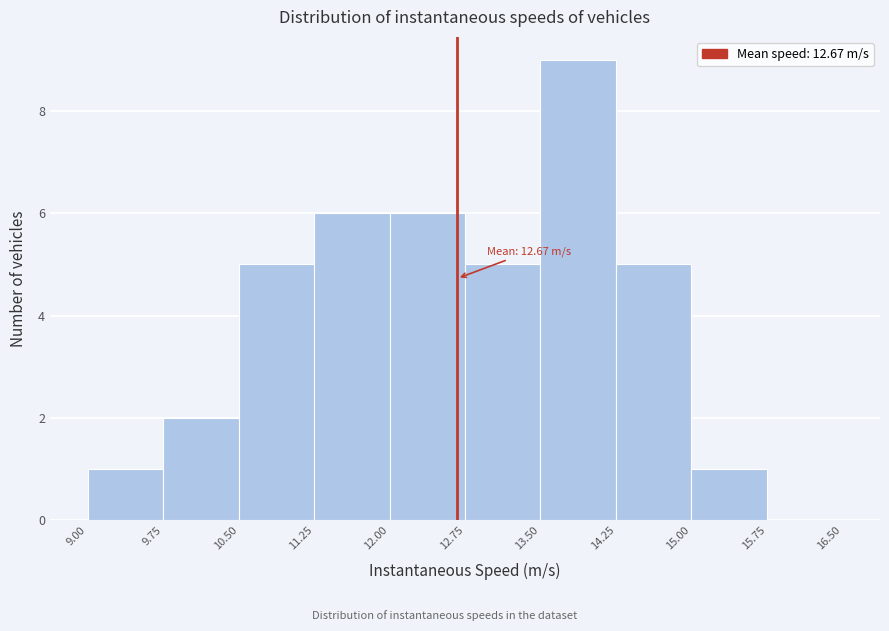

Over which range of the x-axis is the bar tallest?

13.50 to 14.25